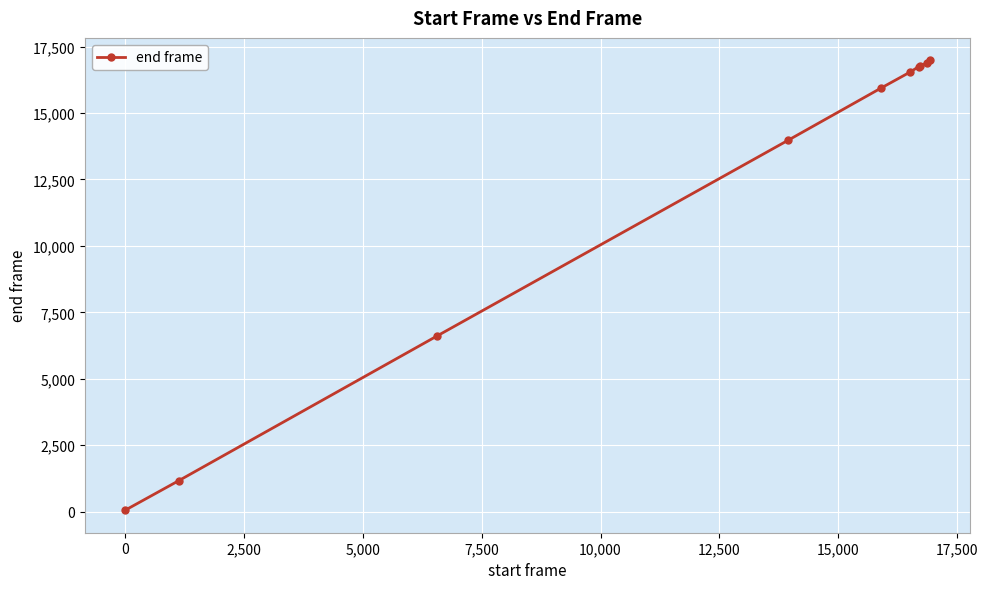

What is the average value?

12166